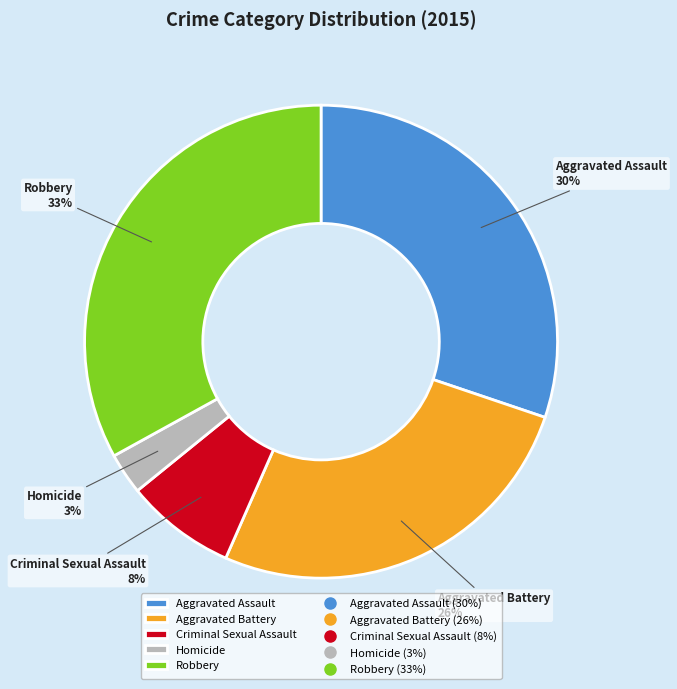

True or false: Aggravated Assault accounts for 30% of the total.

True